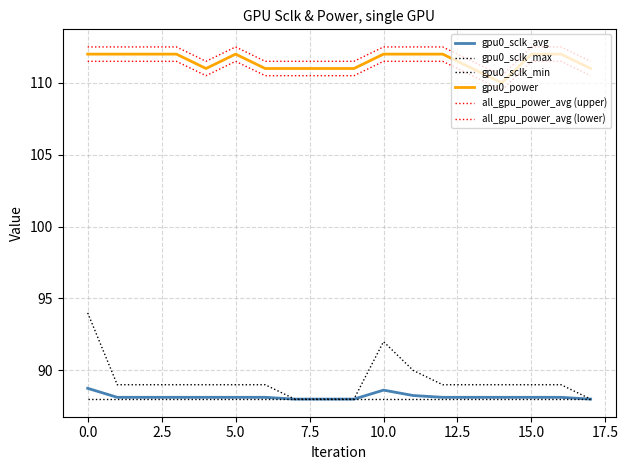

Does the chart display data point markers on the line(s)?

No